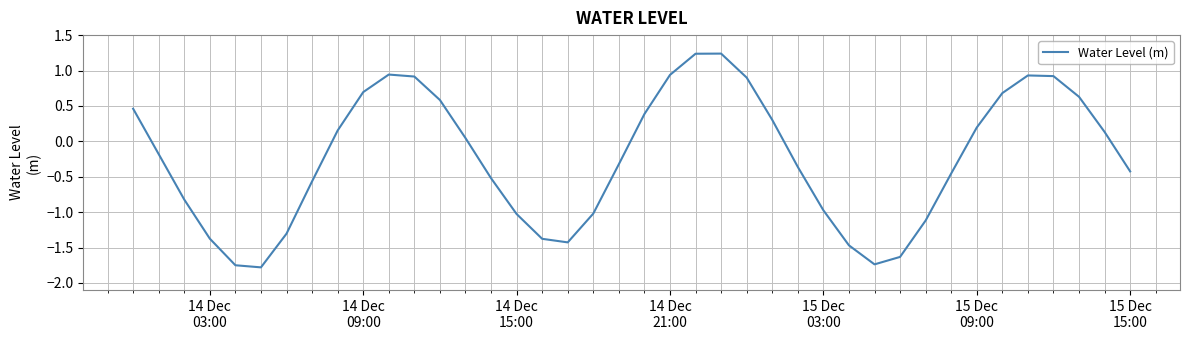

What is the smallest value displayed?

-1.8